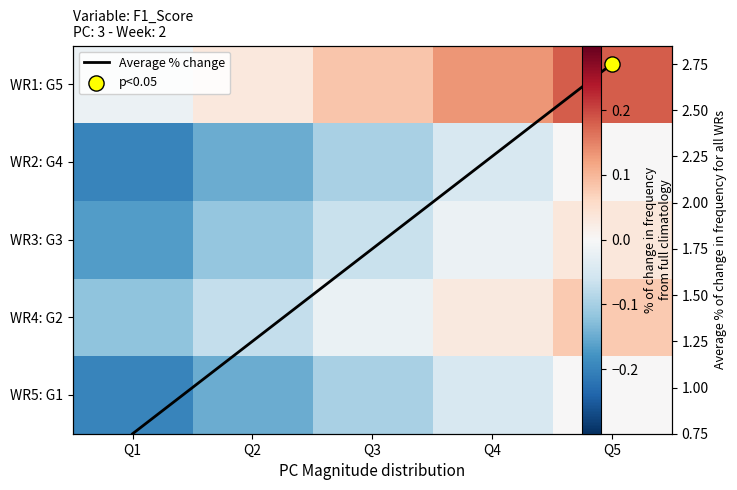

Count the number of categories in the chart.

5